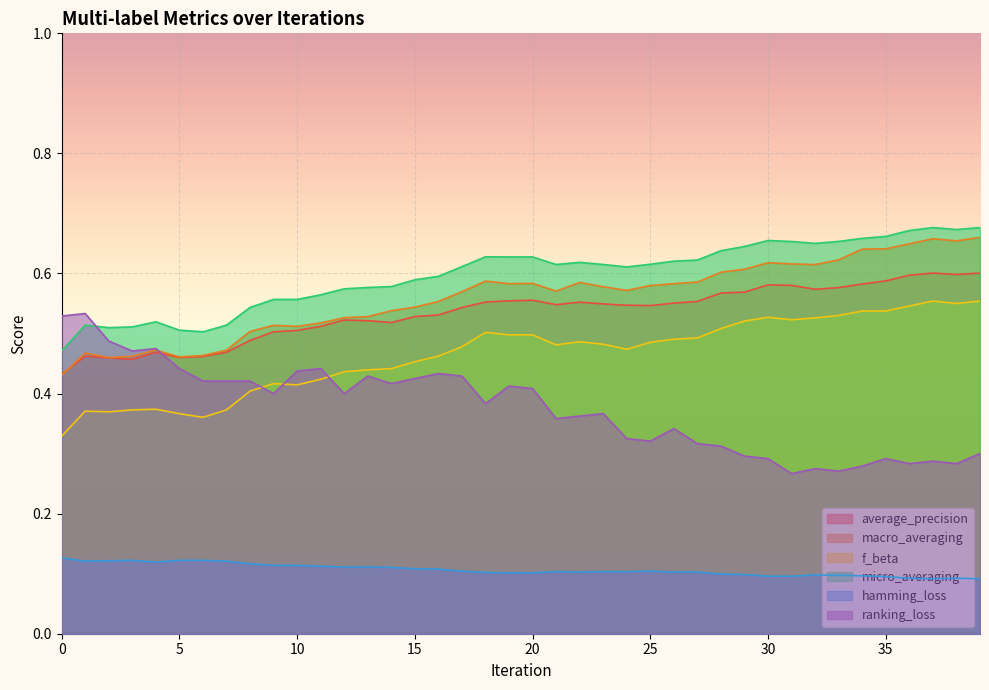

Is it true that average_precision equals 0.4 at 0?

True